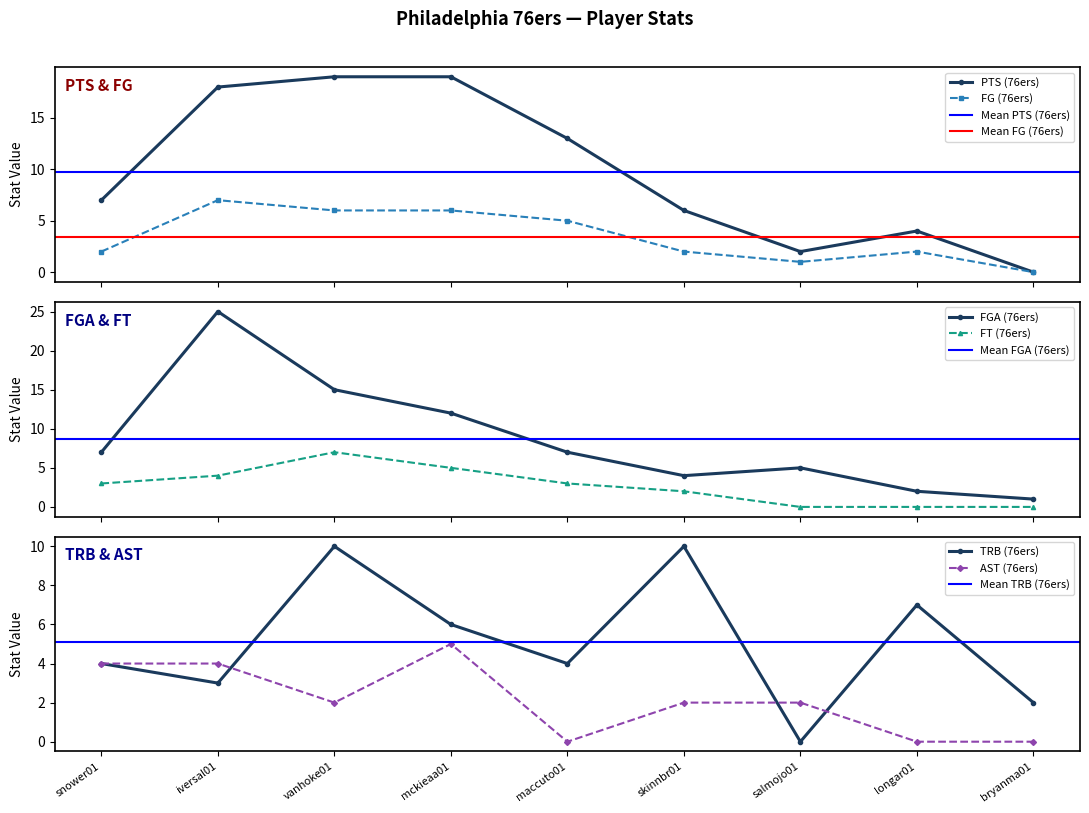

How many values in the AST (76ers) series exceed 2?

3